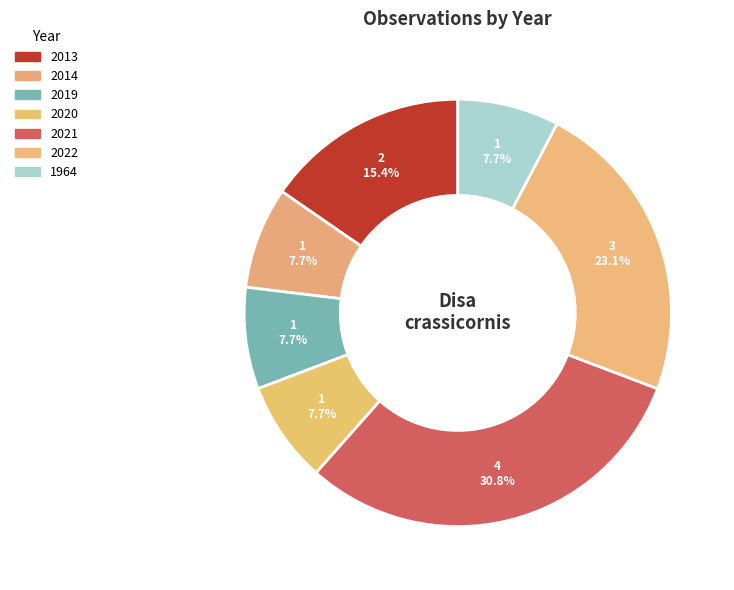

How much of the chart is everything except 2013?

84.6%